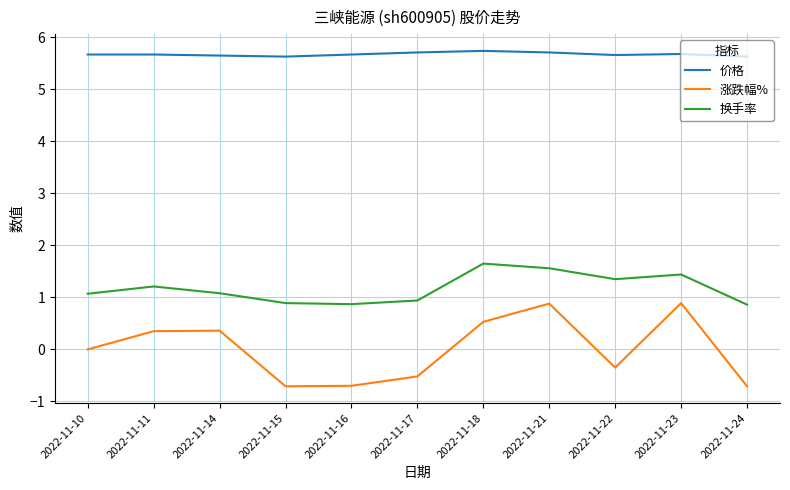

Rank the series by their maximum value, from lowest to highest.

涨跌幅%, 换手率, 价格